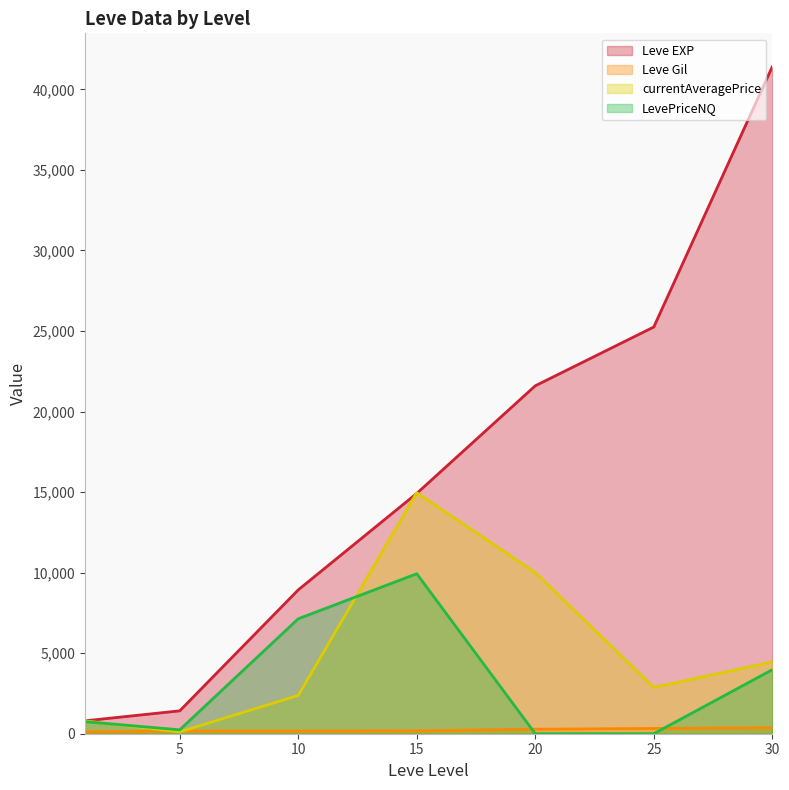

True or false: Leve EXP and currentAveragePrice cross at least once.

True